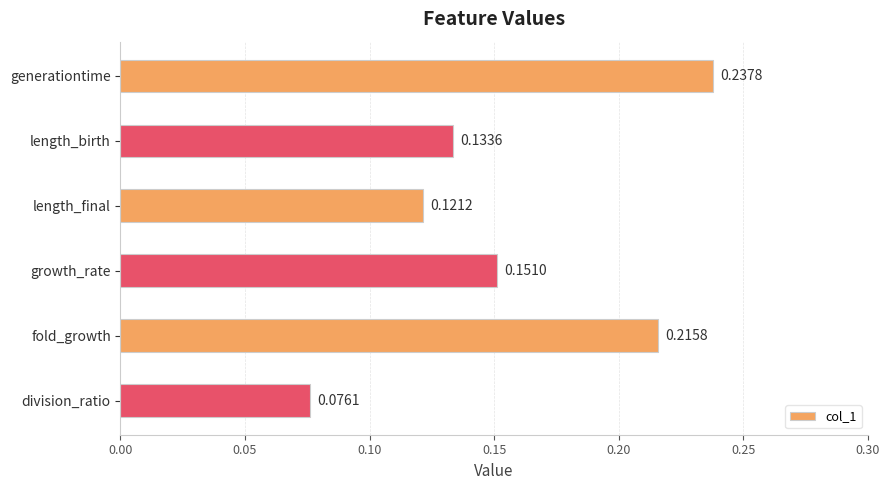

Are the bars grouped side by side (vs. stacked)?

No